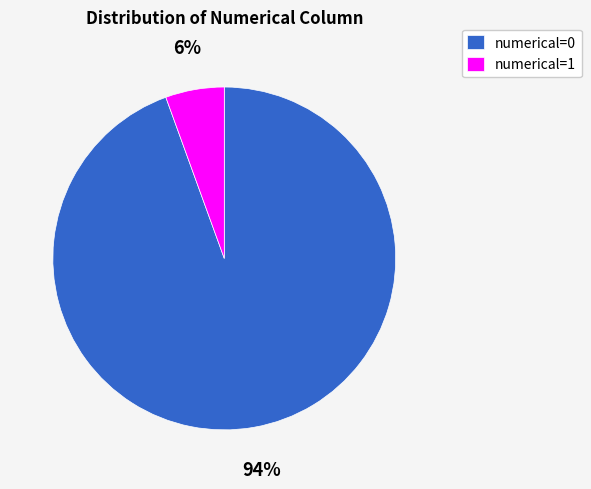

To the nearest percent, what percentage of the pie is numerical=1?

6%